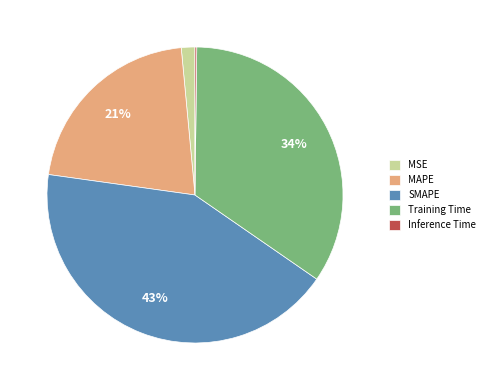

Is the sum of MSE and MAPE greater than half?

No